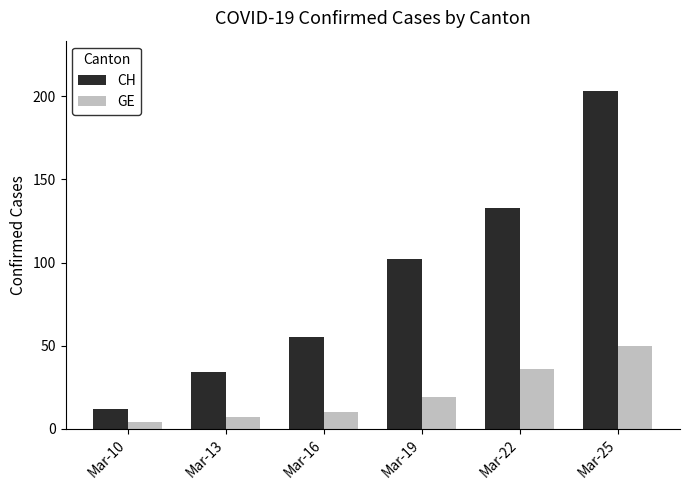

What is the maximum value for GE?

50